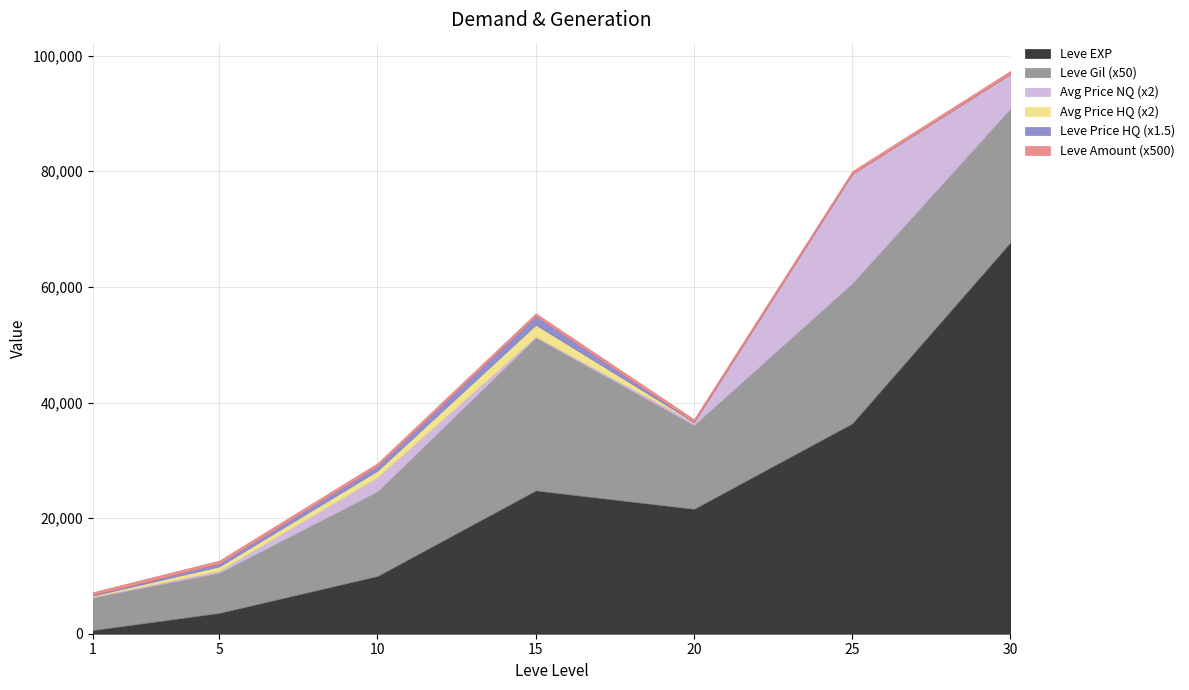

What is the highest value of the currentAveragePriceNQ series?

9453.1